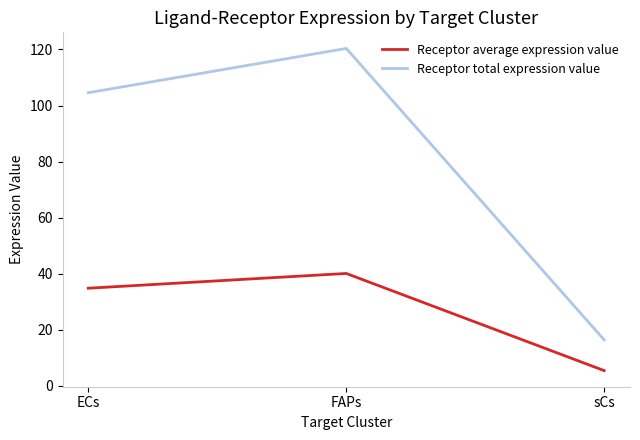

List the labels in order of Receptor average expression value value, largest first.

FAPs, ECs, sCs